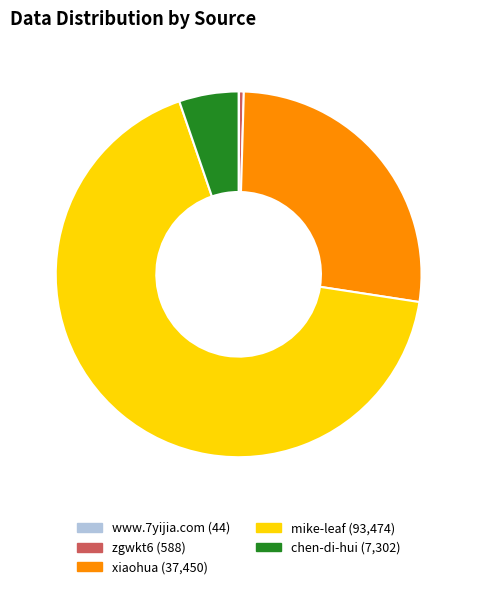

Which category has the biggest portion of the pie?

mike-leaf